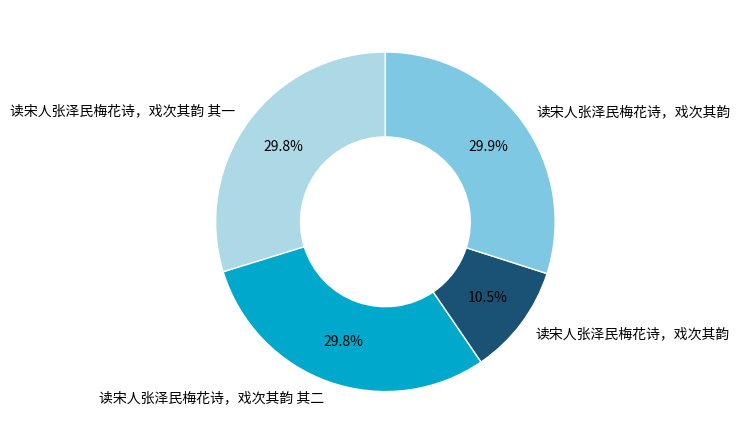

Does any single category account for the majority?

No